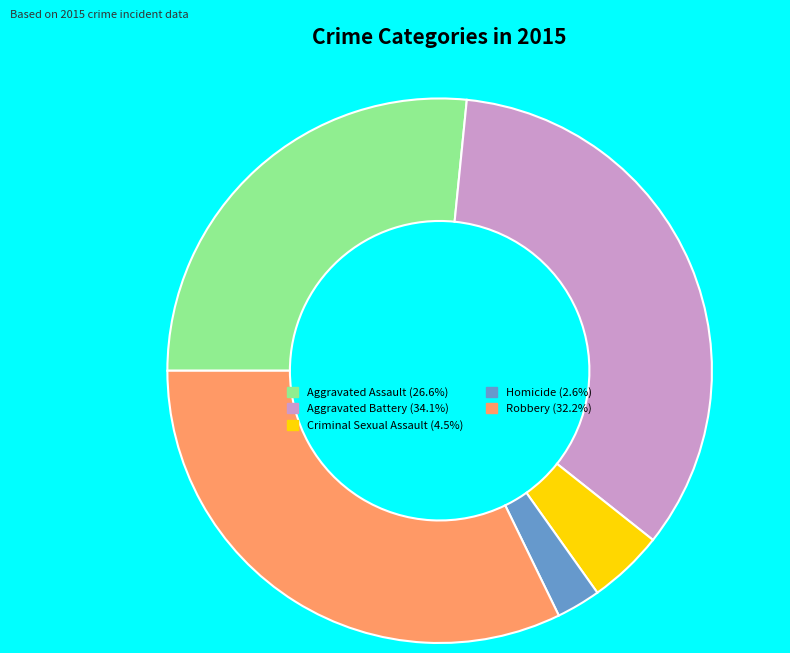

Is the sum of Robbery and Homicide greater than half?

No